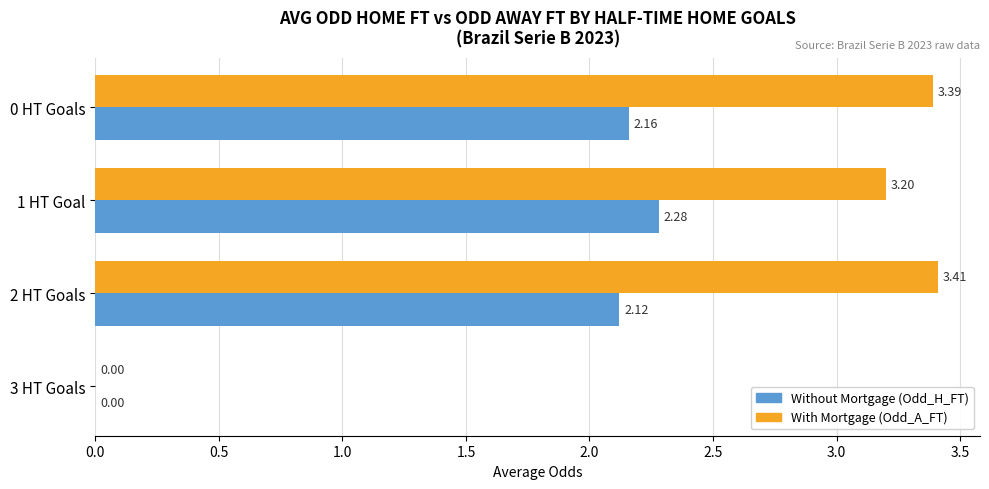

At which category is the sum across all series the highest?

0 HT Goals